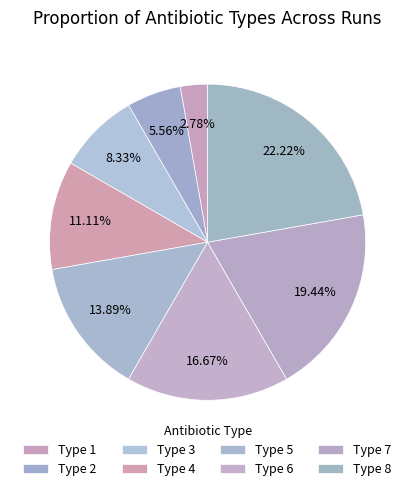

Which slice is the smallest?

Type 1